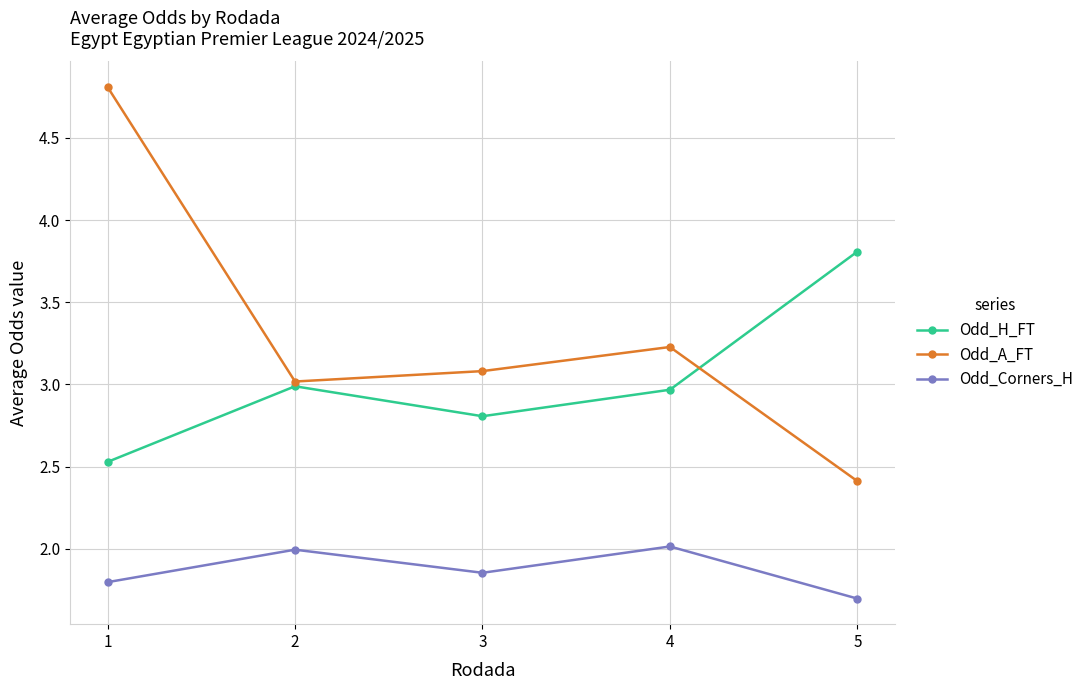

Is this an area chart (filled region under the line)?

No